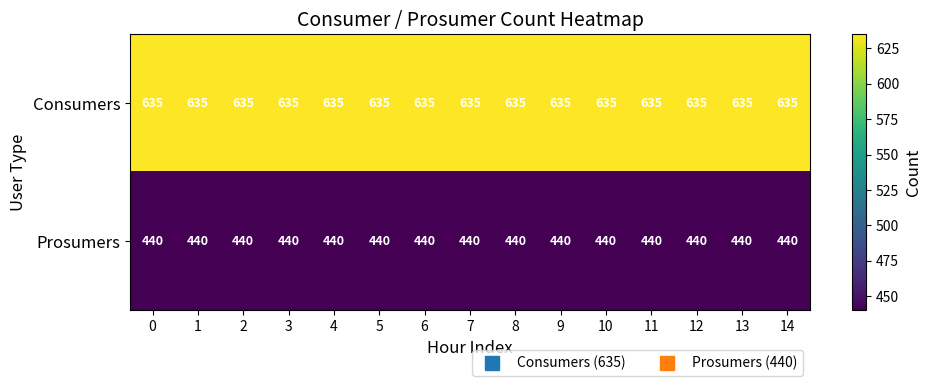

At 1, list the series in order from smallest to largest.

Prosumers, Consumers